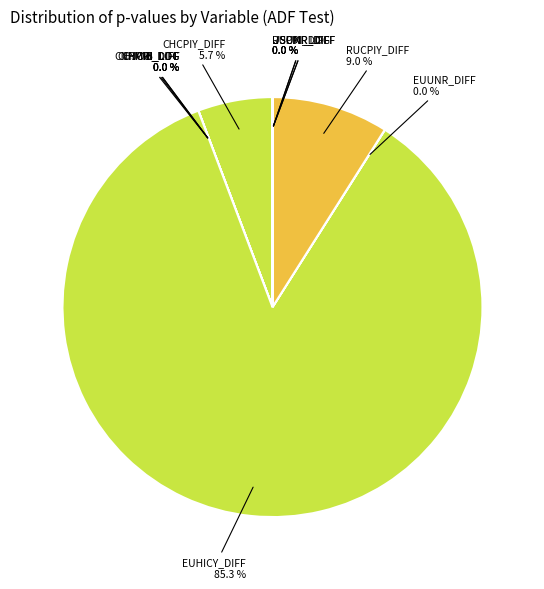

Count the number of slices in the pie.

12